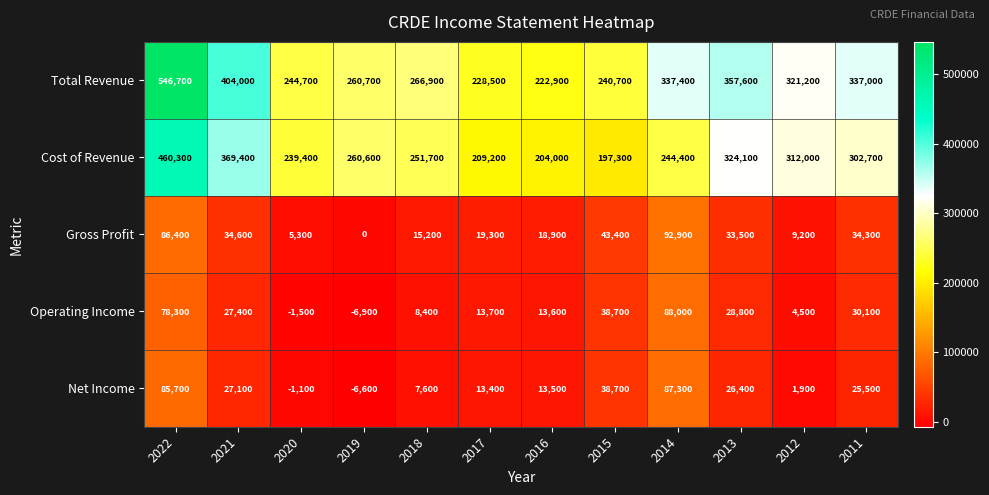

What is the difference between the maximum and minimum values in the Cost of Revenue series?

263000